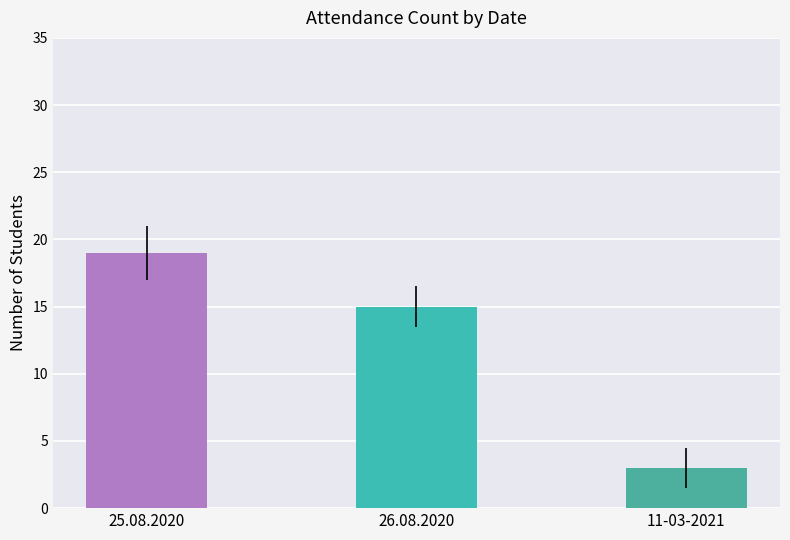

Reading left to right, list all the values displayed in this chart.

25.08.2020=19	26.08.2020=15	11-03-2021=3